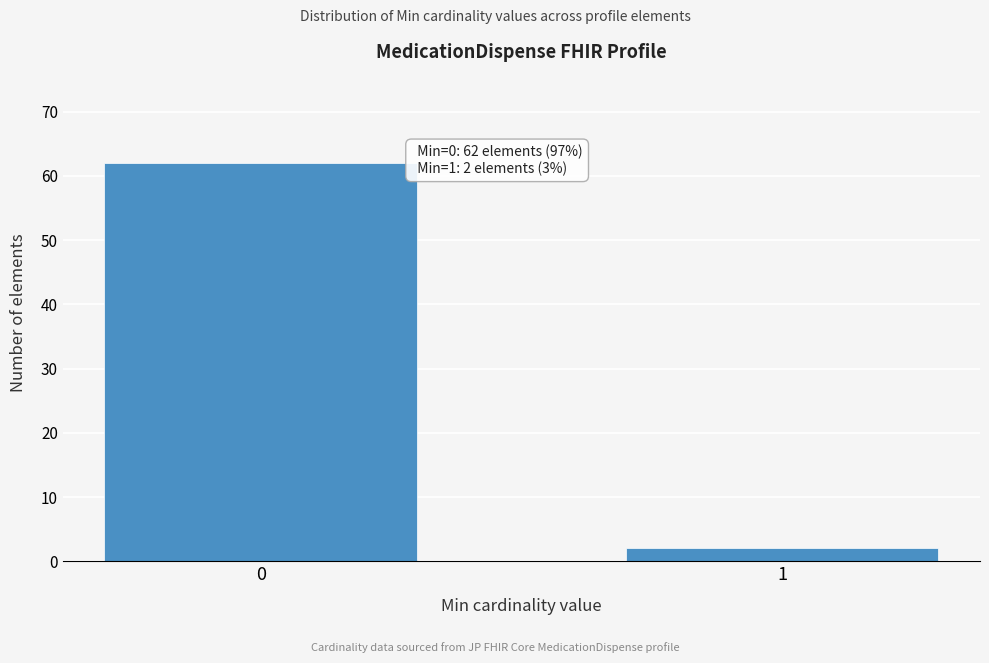

Reading left to right, list all the values displayed in this chart.

62	2